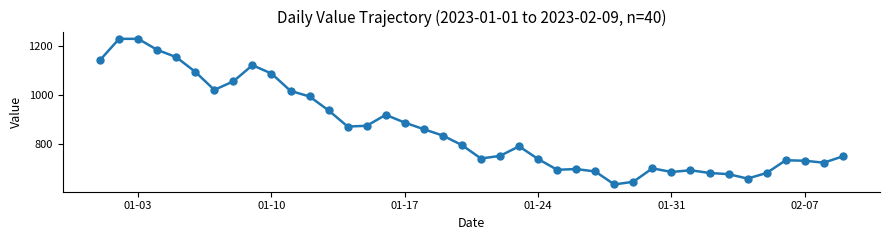

True or false: there are more than 0 points higher than both neighbors.

True